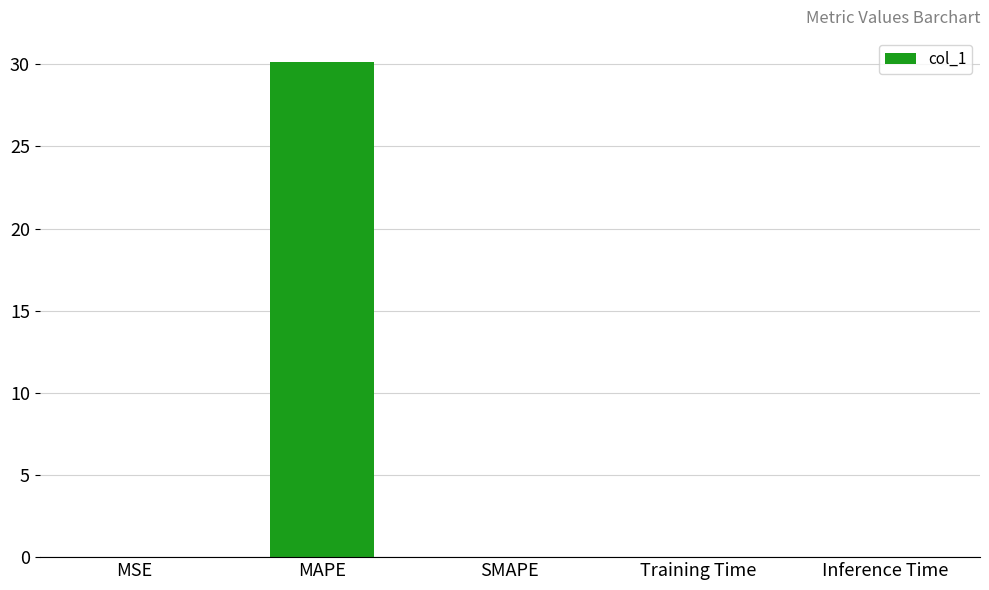

The value at Training Time is 0.0. True or false?

True